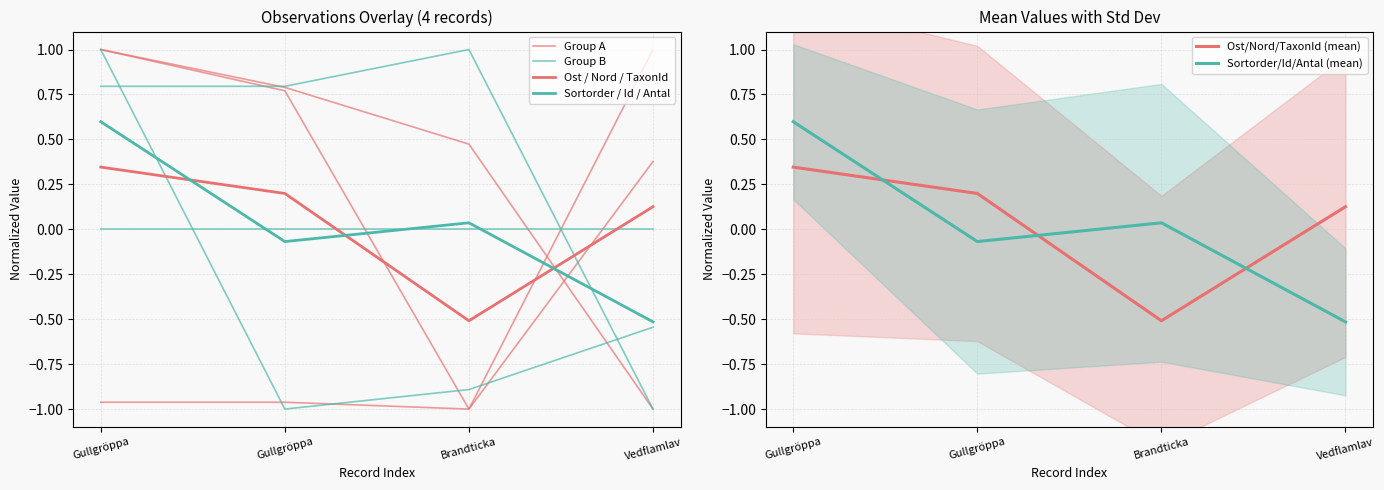

What is the maximum value for Ost / Nord / TaxonId?

0.3